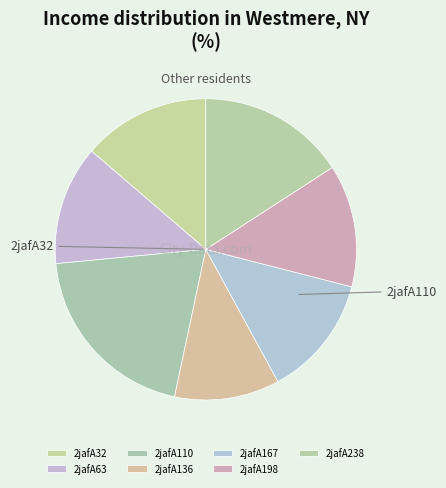

What is the ratio of the value at 2jafA198 to the value at 2jafA32?

1.0